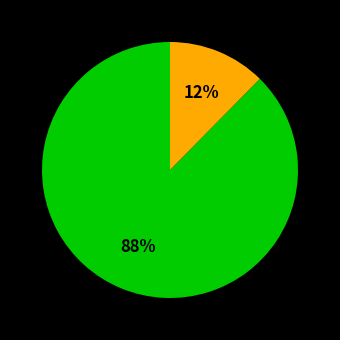

Is there a majority slice in this chart?

Yes